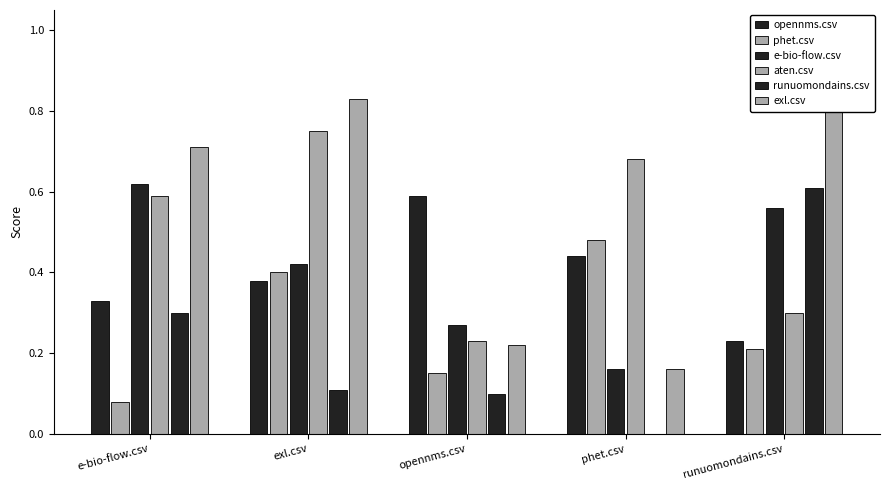

Is the value of e-bio-flow.csv at exl.csv greater than the value of phet.csv at exl.csv?

Yes